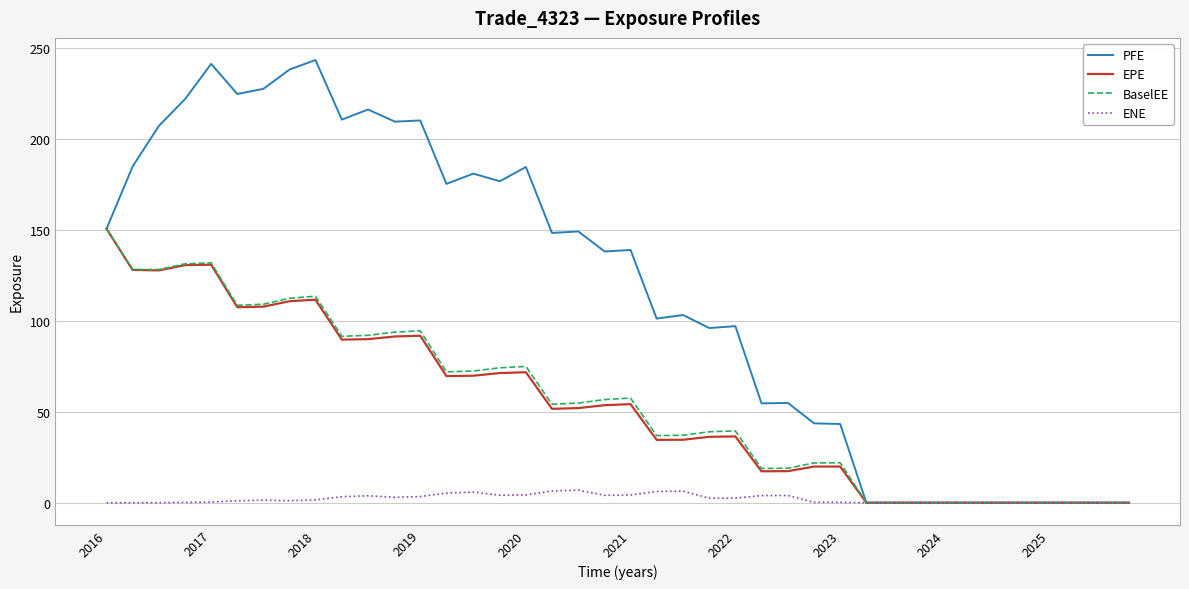

What is the maximum value for EPE?

150.7